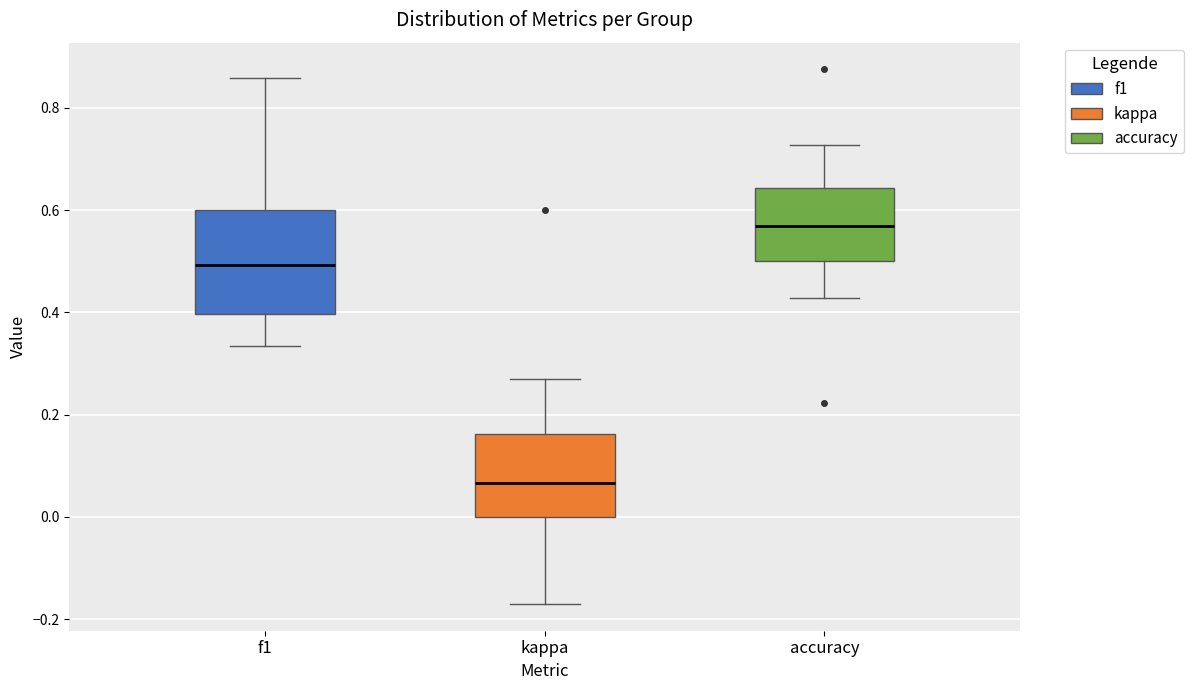

Which box has the highest median line?

accuracy